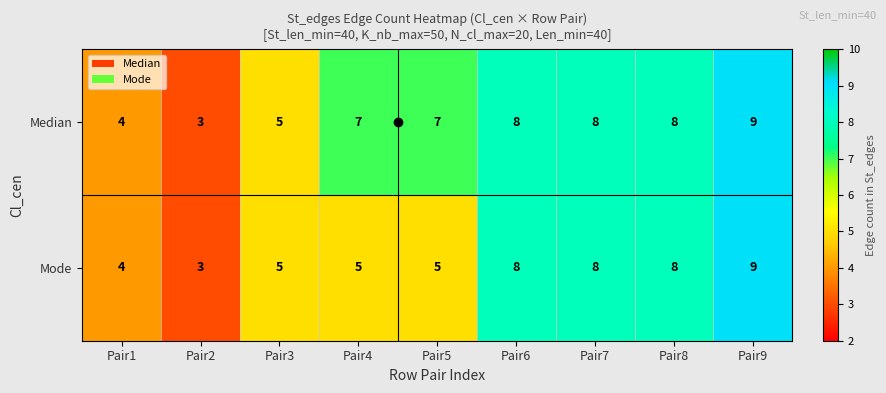

At which category is the sum across all series the highest?

Pair9